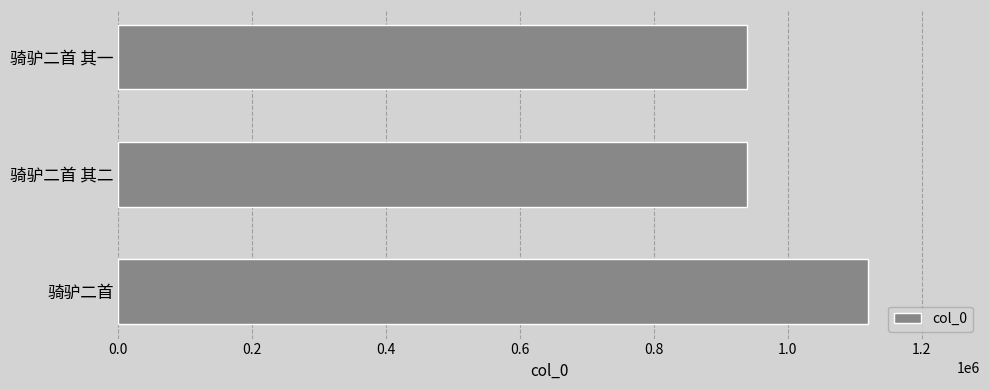

Are the bars grouped side by side (vs. stacked)?

No